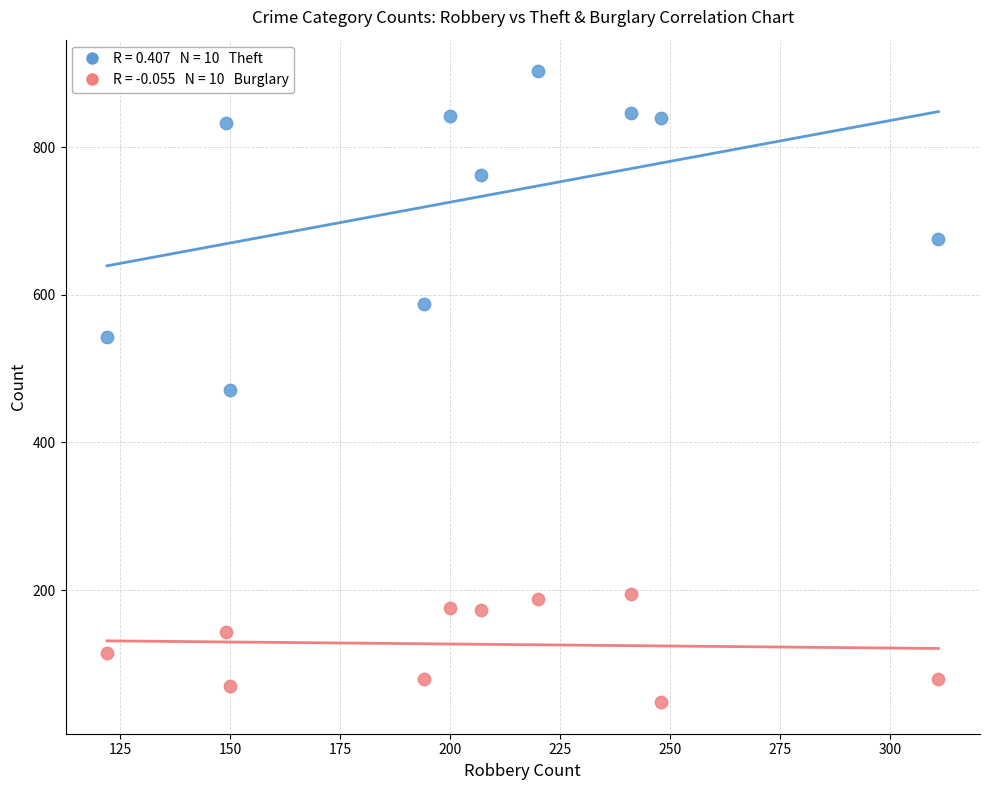

Across all data points, what is the range of X values (max minus min)?

189